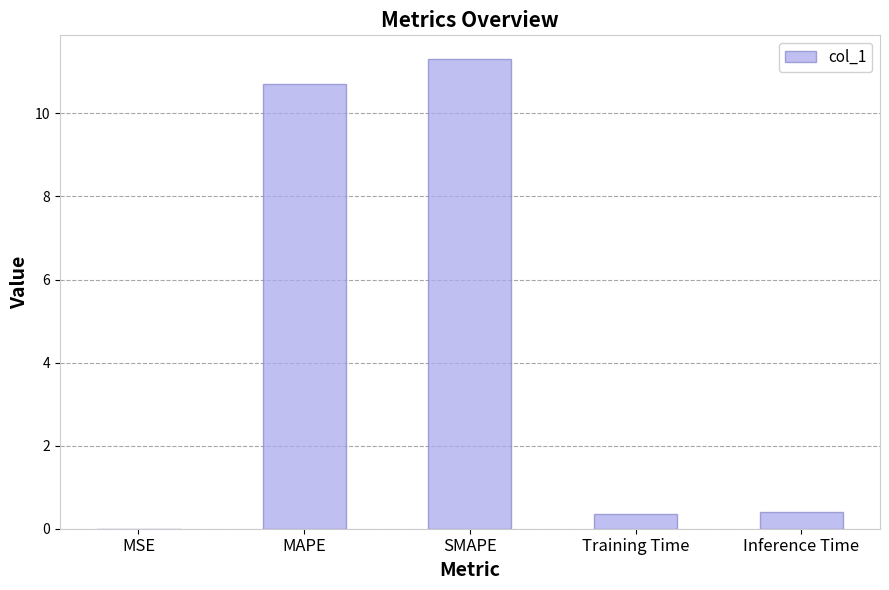

What is the approximate value at MAPE?

10.7